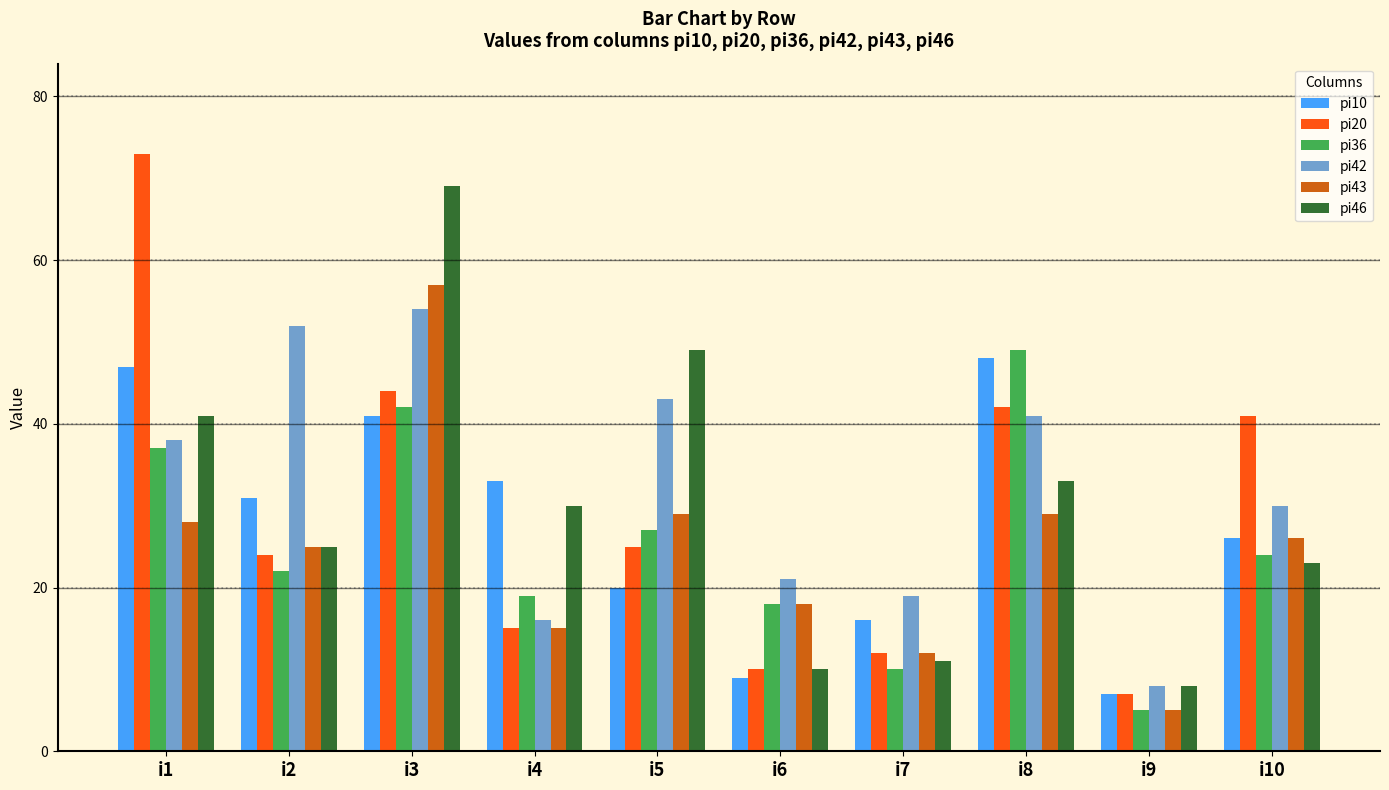

Reading left to right, extract all data points from this chart.

pi10: 47	31	41	33	20	9	16	48	7	26
pi20: 73	24	44	15	25	10	12	42	7	41
pi36: 37	22	42	19	27	18	10	49	5	24
pi42: 38	52	54	16	43	21	19	41	8	30
pi43: 28	25	57	15	29	18	12	29	5	26
pi46: 41	25	69	30	49	10	11	33	8	23